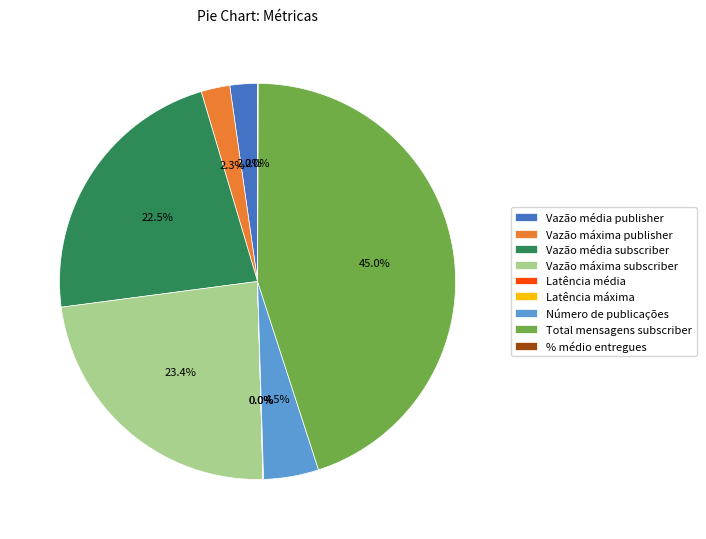

What is the largest slice in the pie chart?

Total mensagens subscriber